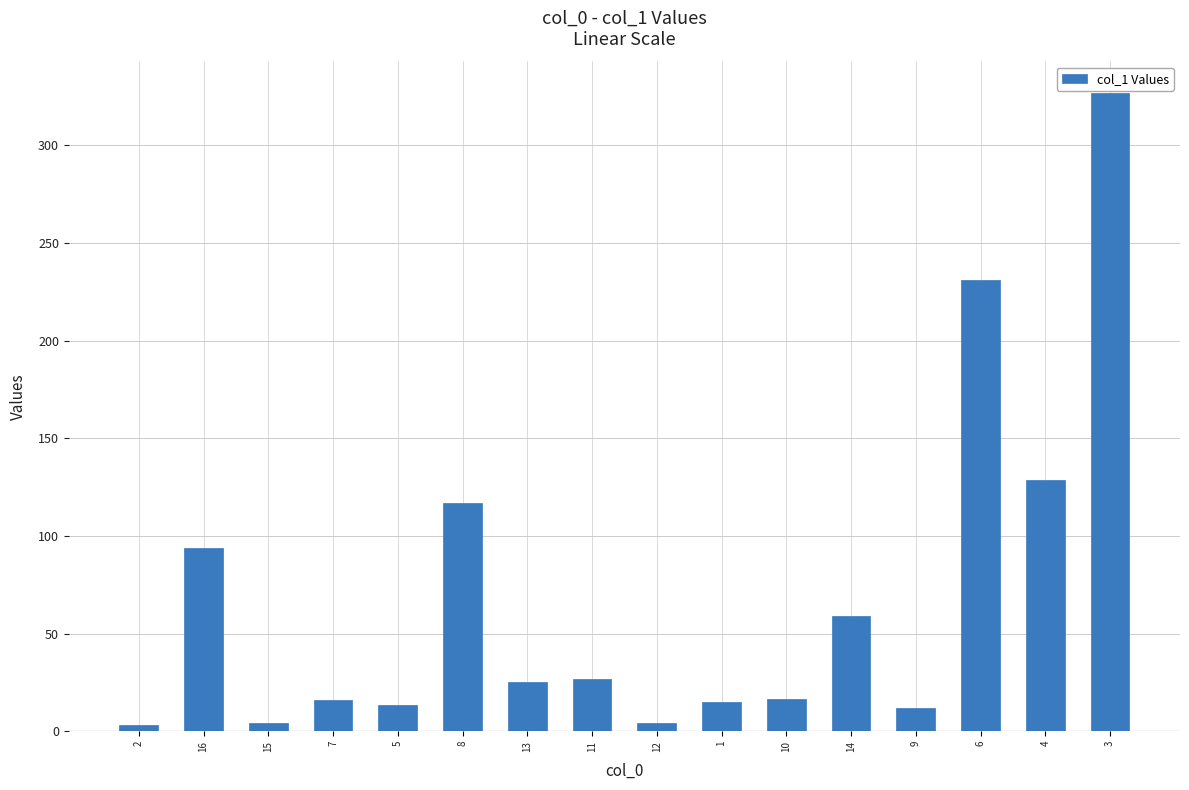

What is the label of the 5th bar from the right?

14